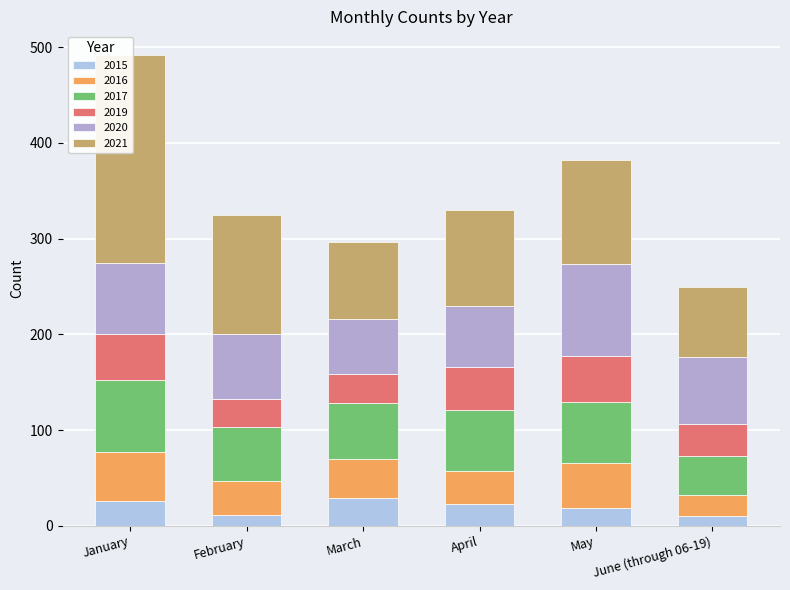

Is the value of 2021 at May greater than the value of 2020 at February?

Yes